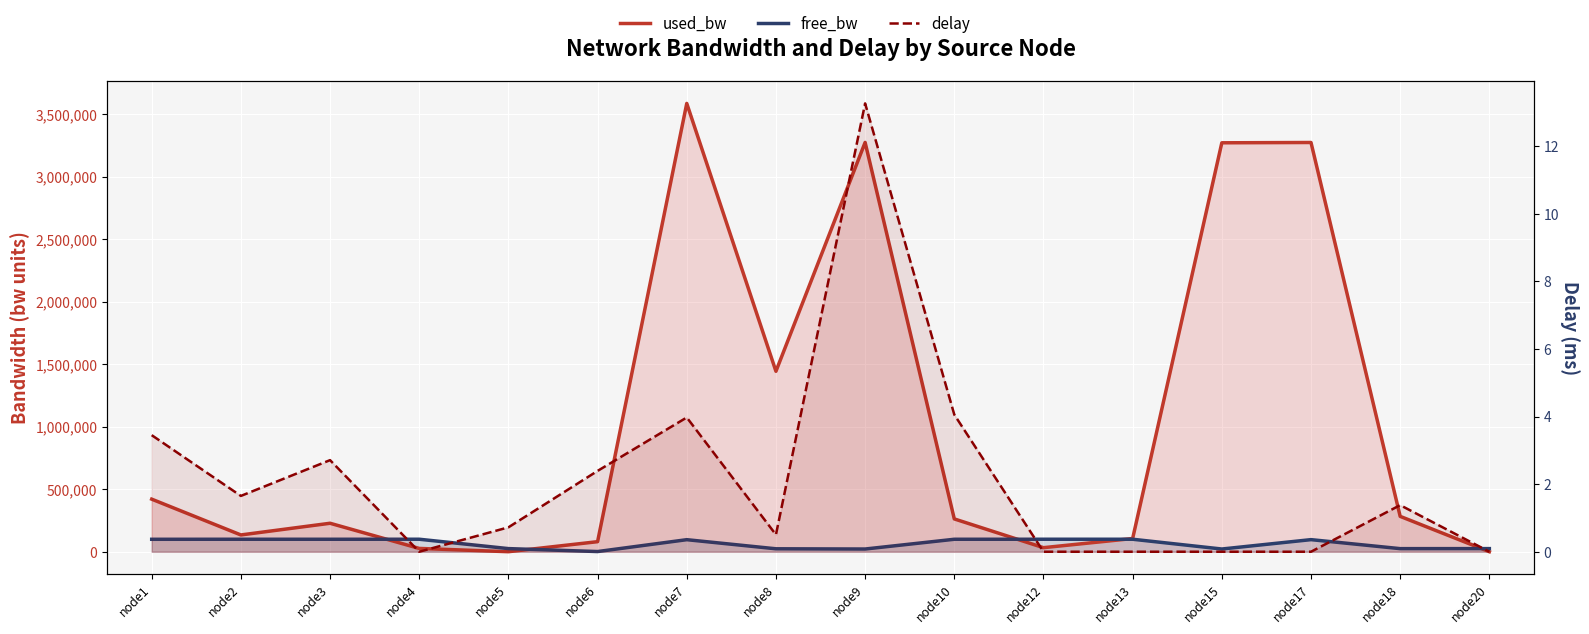

What value does the used_bw series have at node4?

26493.8